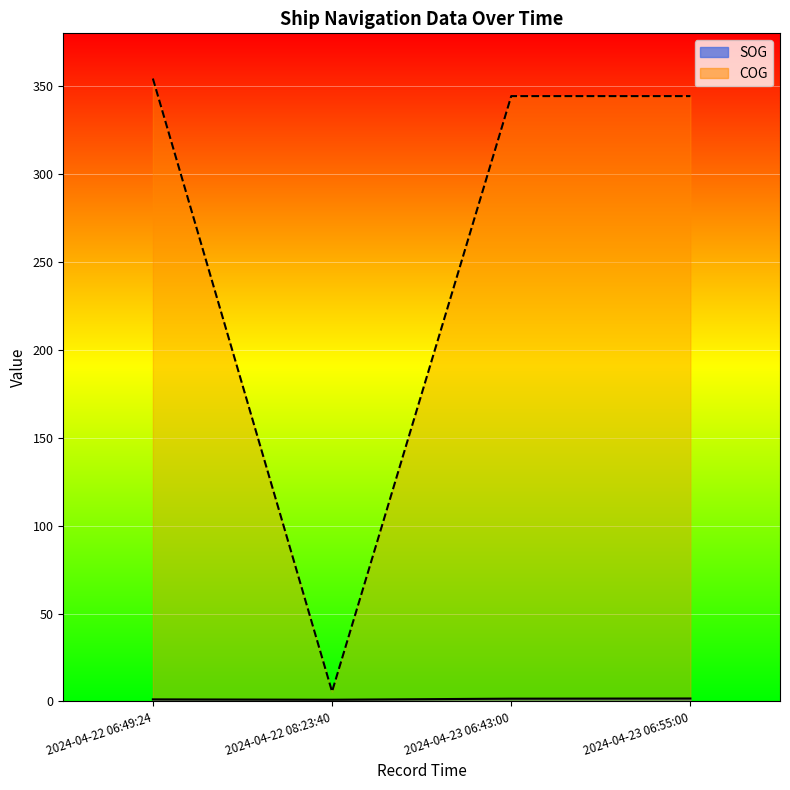

What is the average value of the SOG series?

1.4